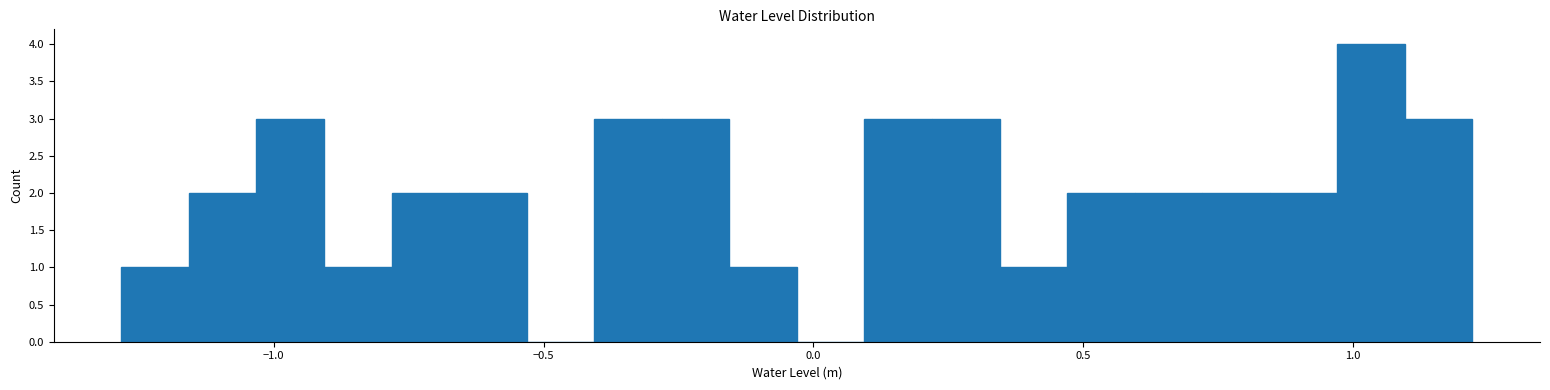

Around what value on the x-axis is the tallest bar? Give the approximate position of its centre, as read against the axis.

1.05